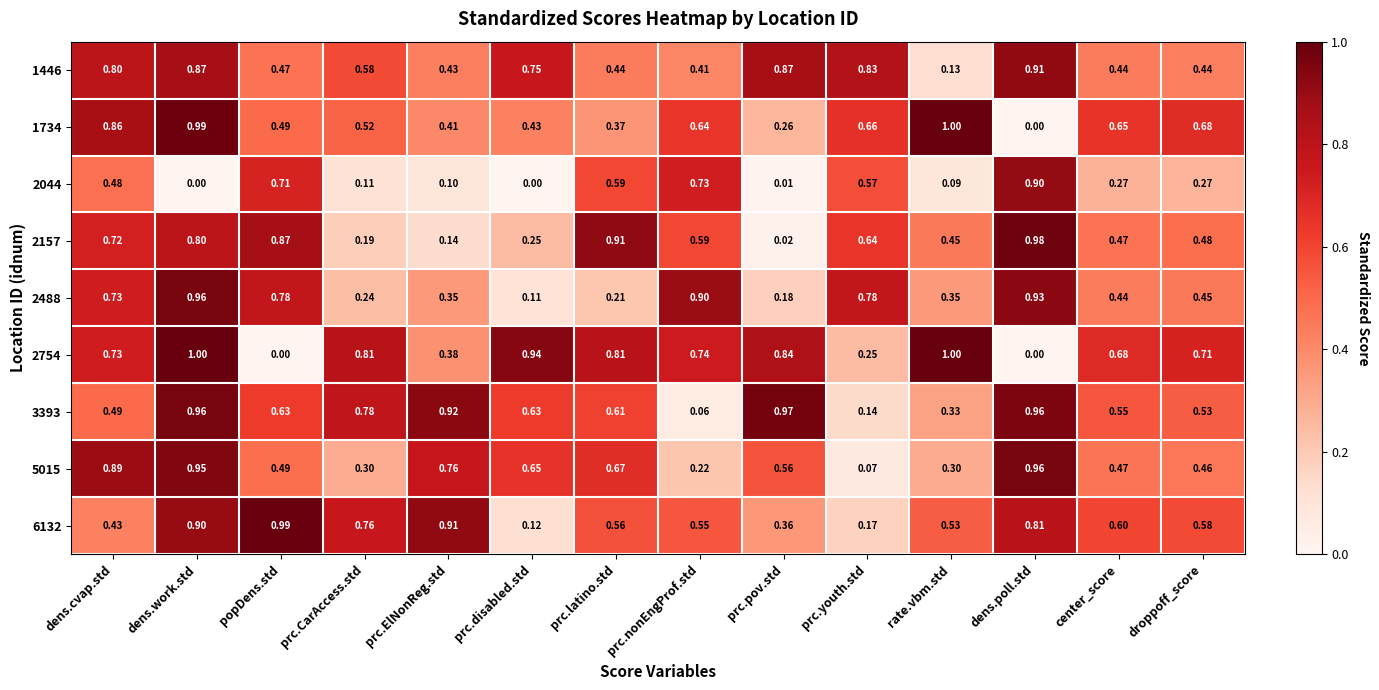

At which category is the sum across all series the highest?

dens.work.std